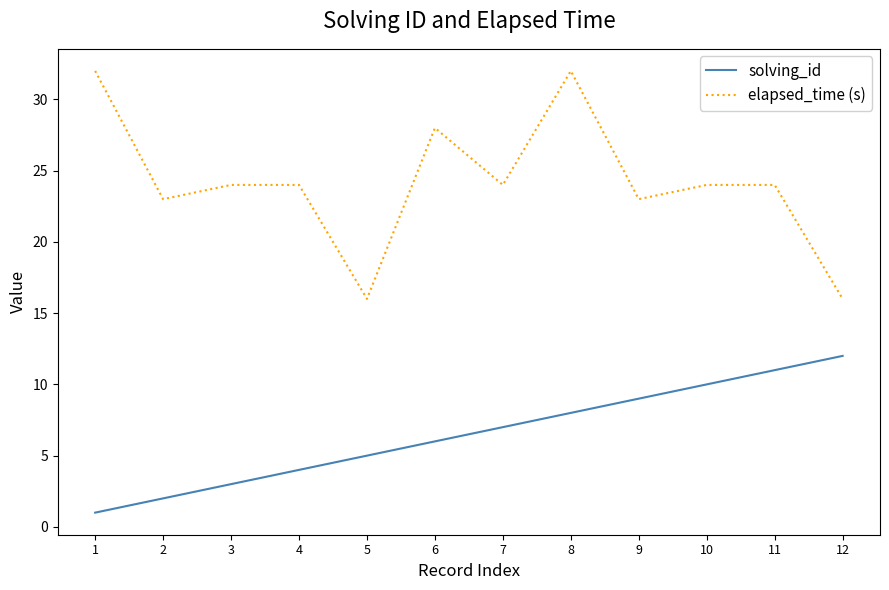

What is the highest value of the elapsed_time (s) series?

32